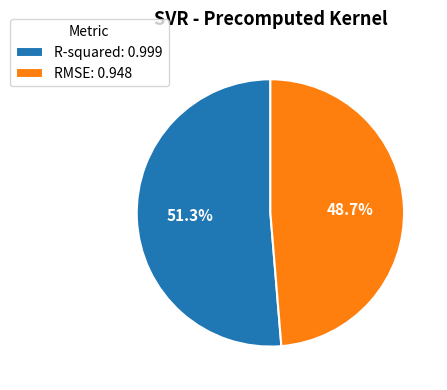

To the nearest percent, what percentage of the pie is R-squared?

51%